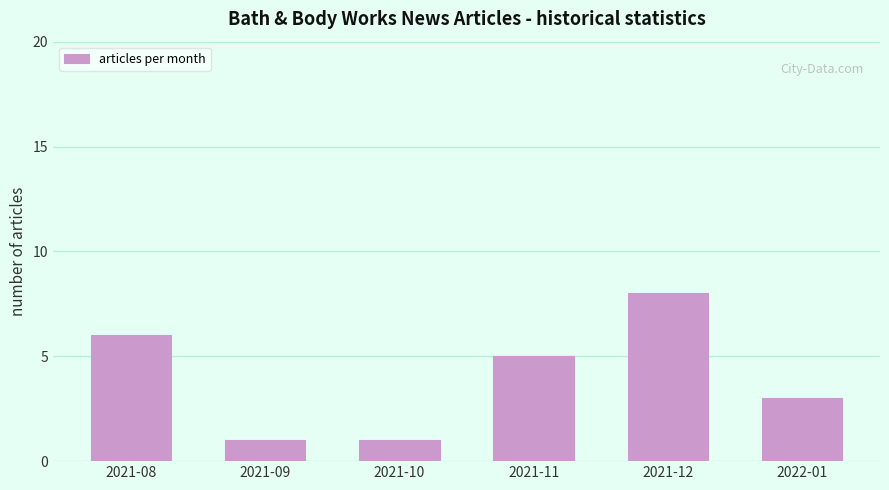

Reading left to right, list all the values displayed in this chart.

2021-08=6	2021-09=1	2021-10=1	2021-11=5	2021-12=8	2022-01=3